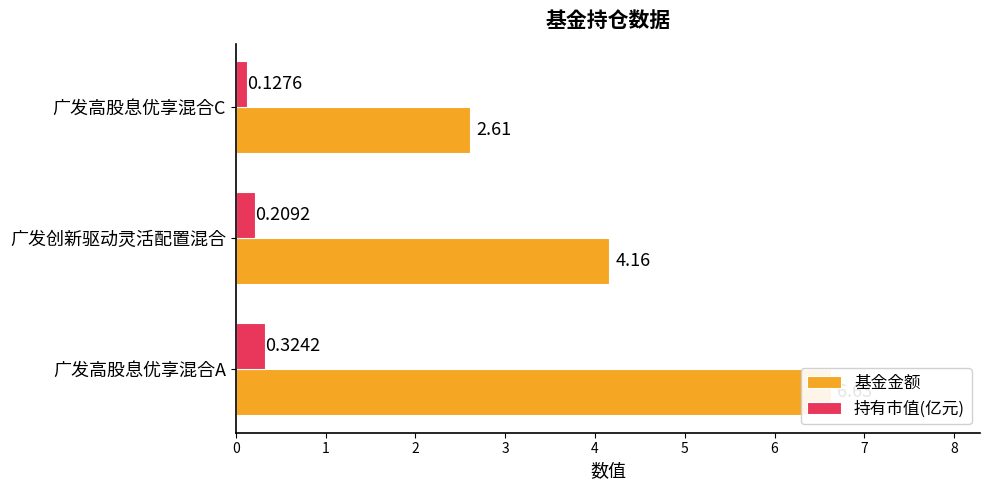

How many data points does each series have?

3